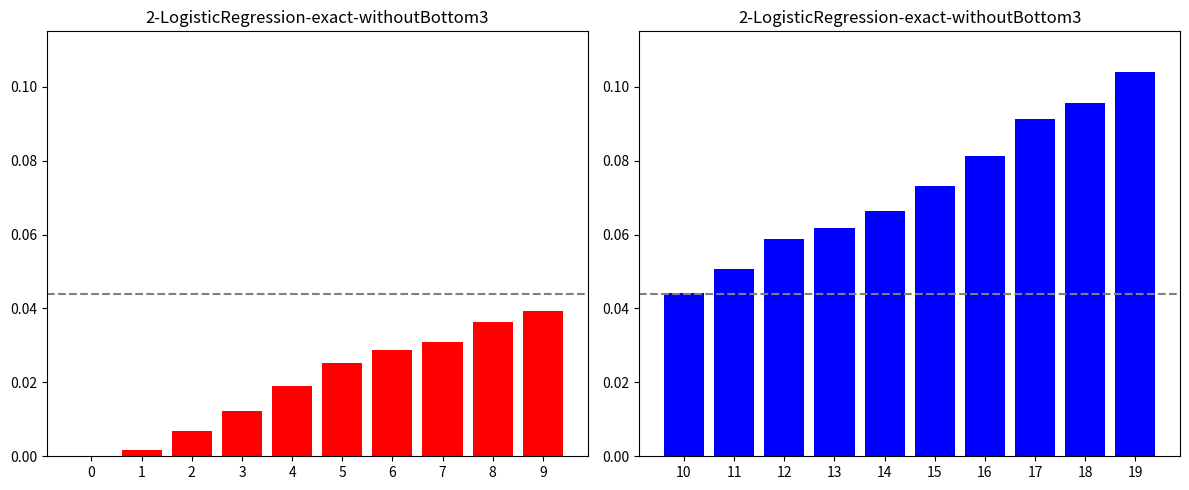

The value of CH (left) at 6 is 0.0. True or false?

False